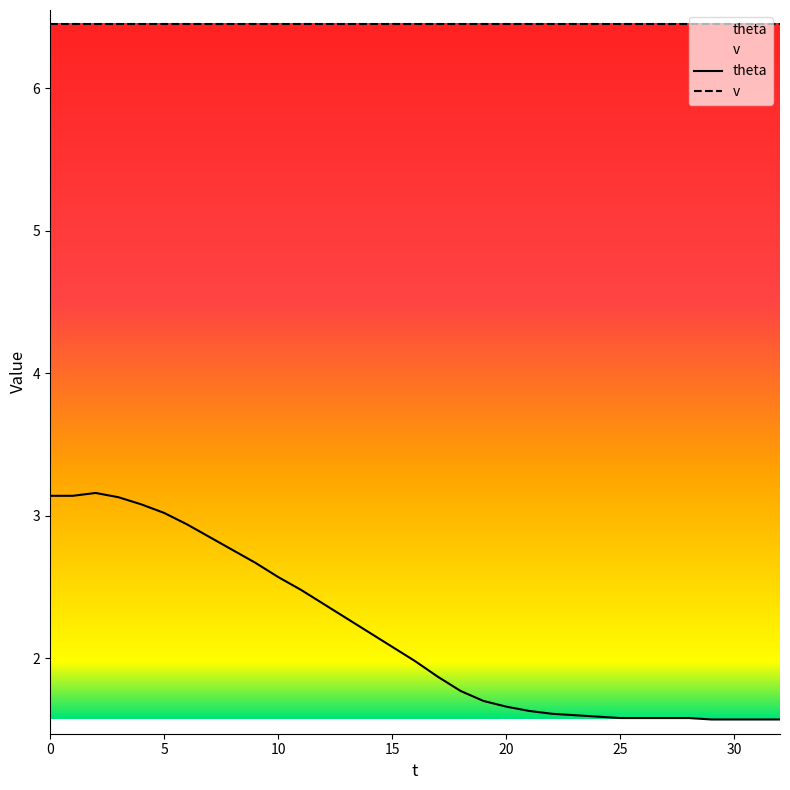

True or false: the data shows 1.6 at 22.

True